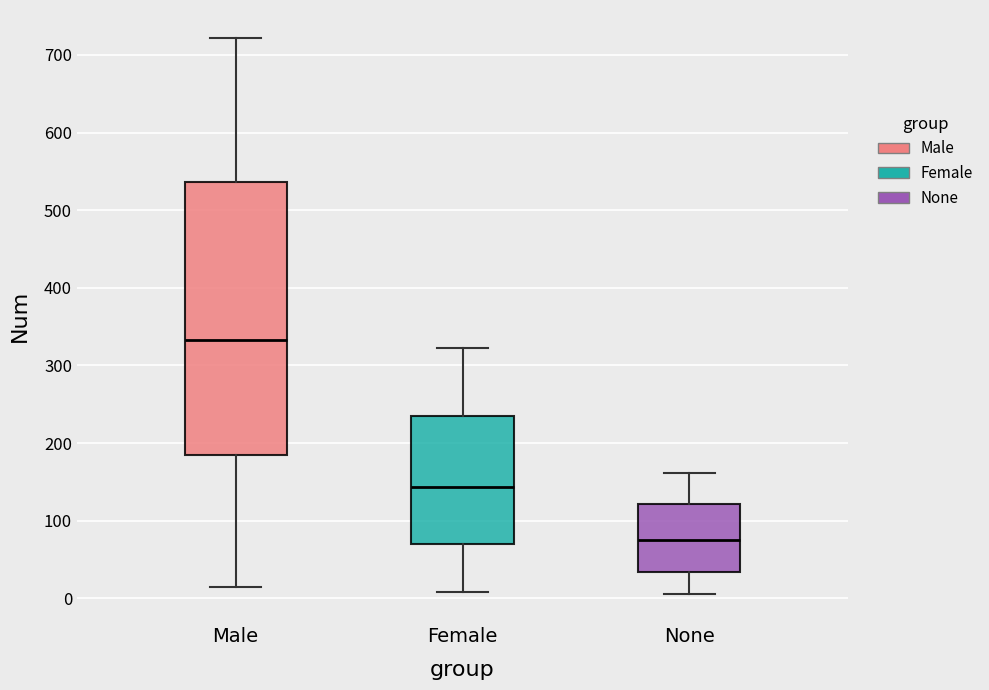

Which box is the tallest, from its lower edge to its upper edge?

Male